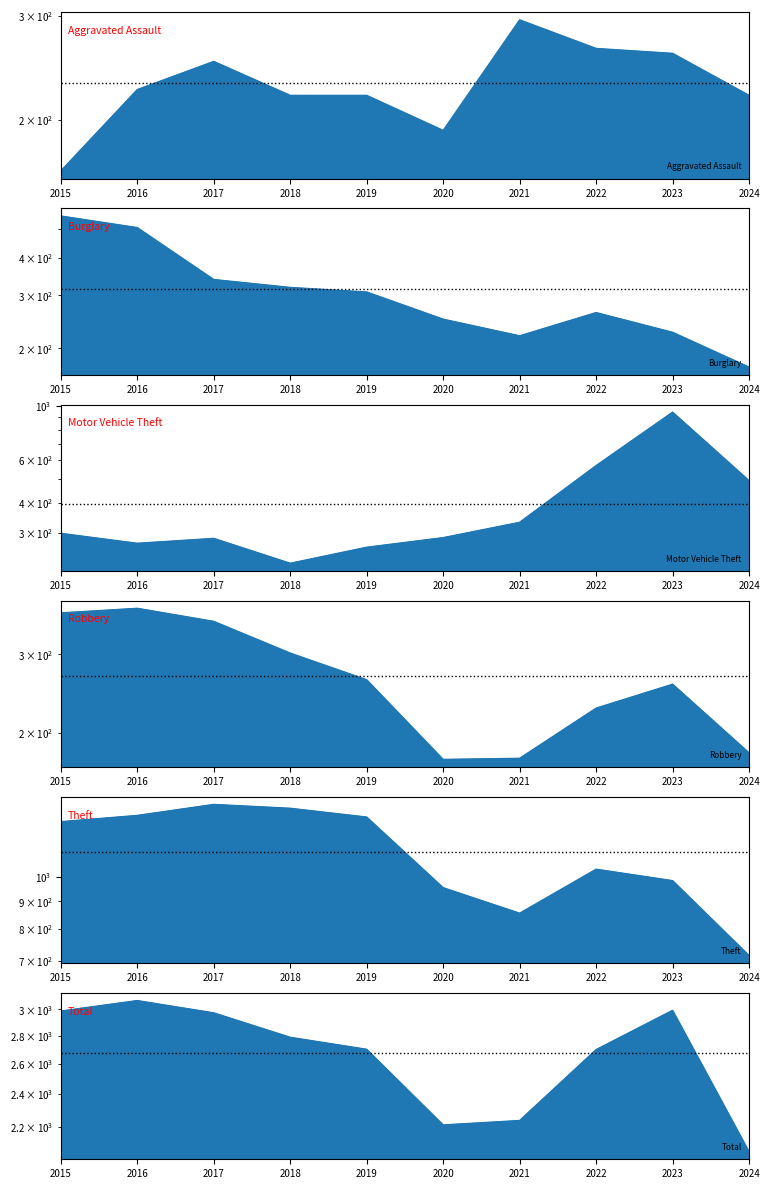

The value of Burglary at 2018 is 504. True or false?

False